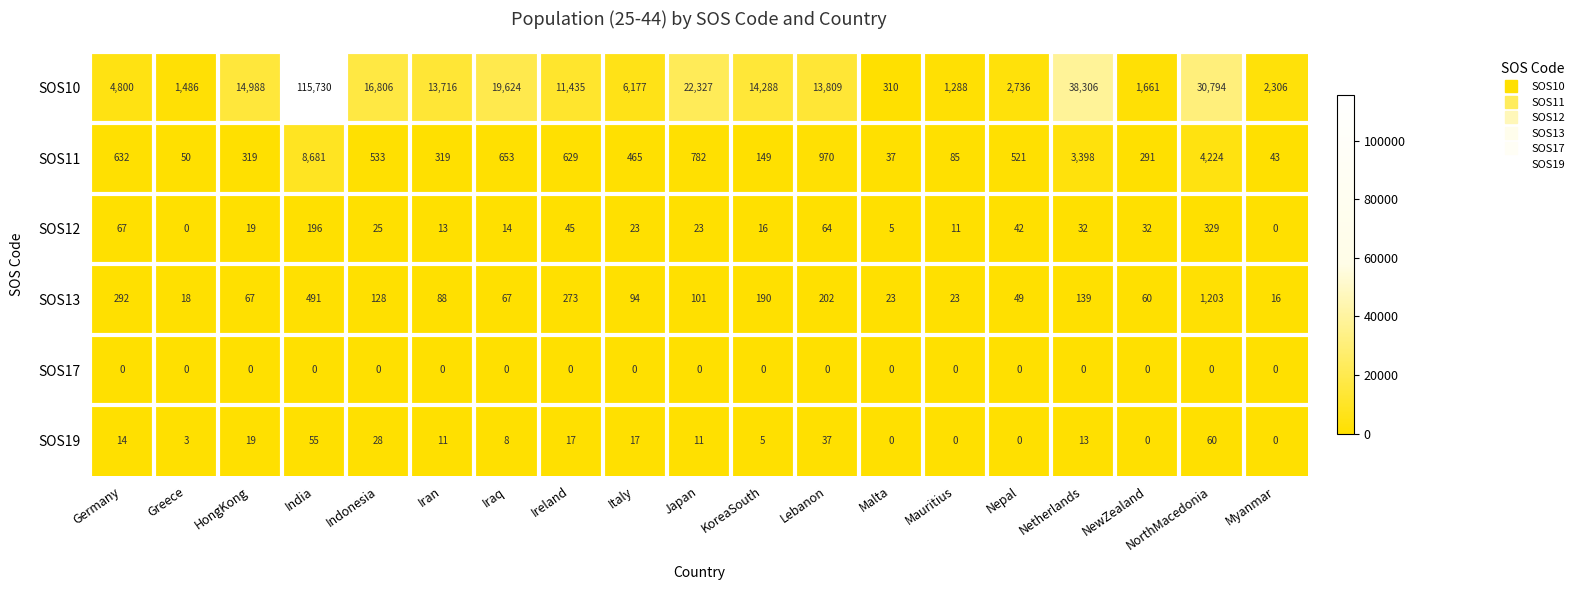

How many data points does each series have?

19